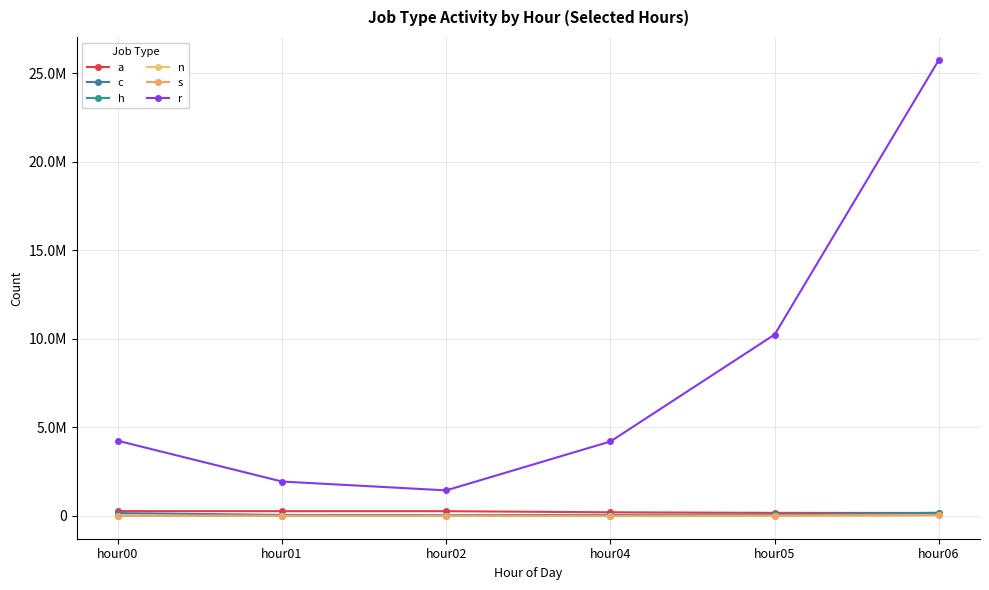

Reading left to right, transcribe all the data shown in this chart.

a: hour00=272429	hour01=268240	hour02=267947	hour04=206873	hour05=174507	hour06=167582
c: hour00=161165	hour01=58743	hour02=40686	hour04=57664	hour05=84095	hour06=178042
h: hour00=5367	hour01=3279	hour02=4111	hour04=16719	hour05=42928	hour06=107608
n: hour00=17061	hour01=4106	hour02=2100	hour04=2037	hour05=7751	hour06=36591
s: hour00=16924	hour01=6363	hour02=3977	hour04=4030	hour05=14191	hour06=48848
r: hour00=4246990	hour01=1943724	hour02=1444179	hour04=4205304	hour05=10244583	hour06=25760815